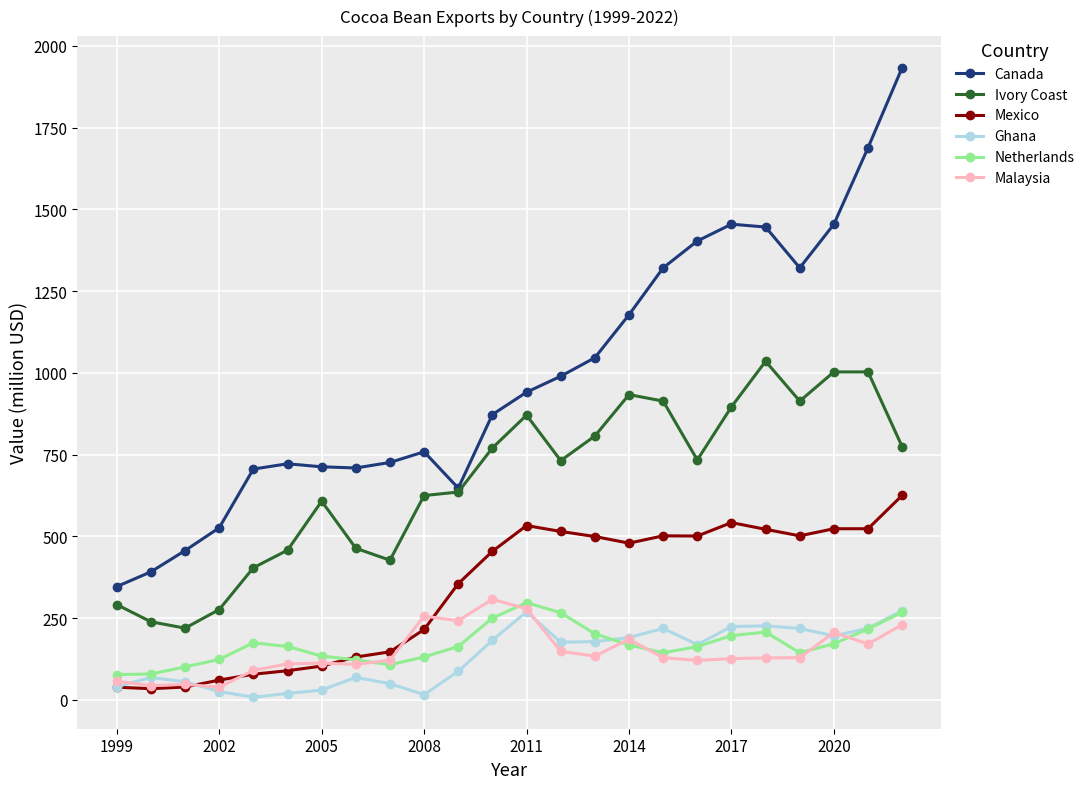

What is the minimum value for Netherlands?

77.3